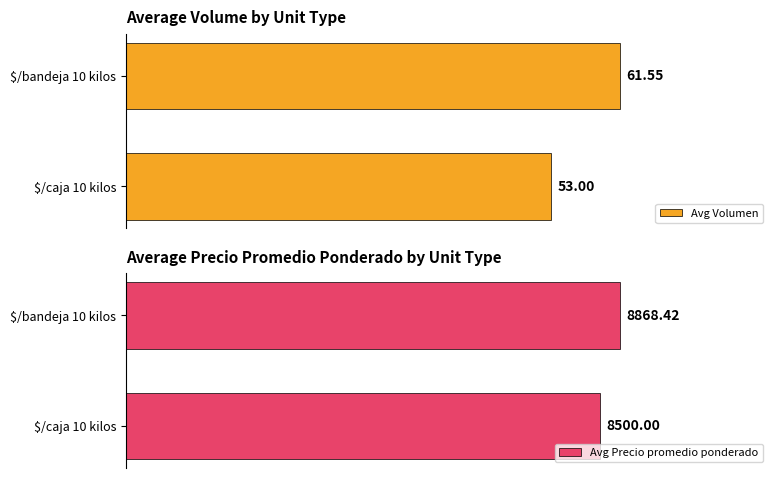

Rank the series at $/bandeja 10 kilos from lowest to highest value.

Avg Volumen, Avg Precio promedio ponderado